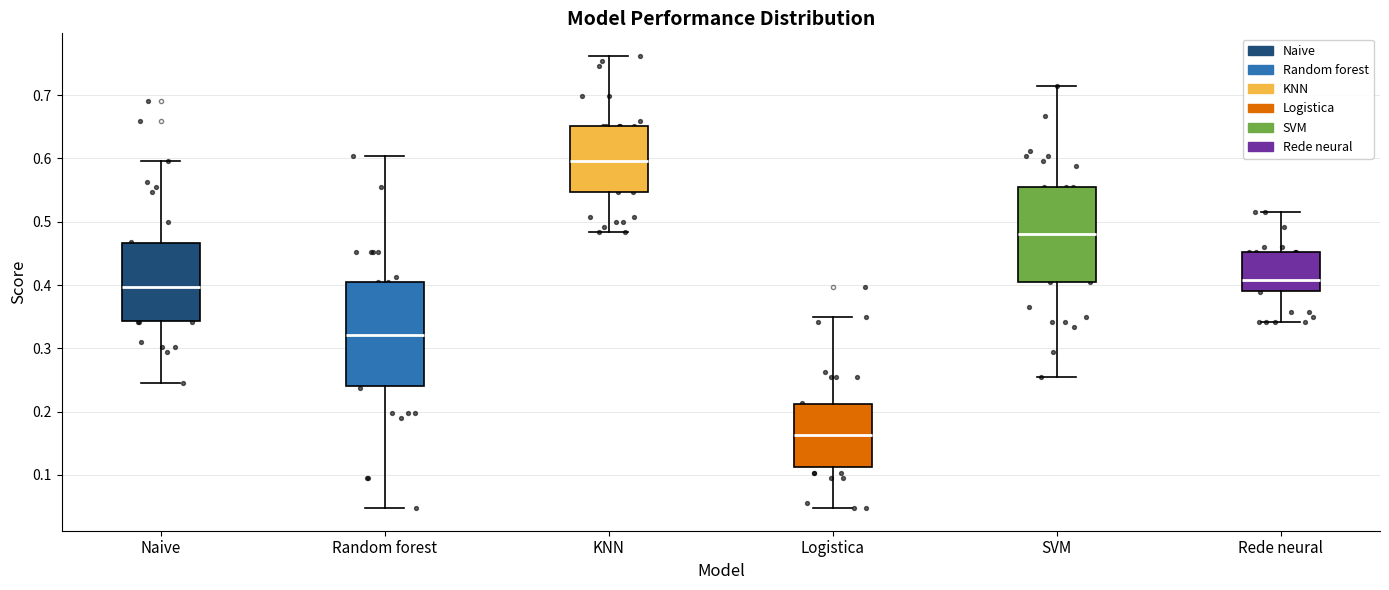

Reading left to right, transcribe this box plot: for each box, give where its median line is, the range the box spans, and where its two whiskers end, as read against the y-axis. The values are not printed on the chart, so give them approximately, as read against the axis.

Naive: median 0.40, box 0.34 to 0.47, whiskers 0.25 to 0.60
Random forest: median 0.32, box 0.24 to 0.40, whiskers 0.05 to 0.60
KNN: median 0.60, box 0.55 to 0.65, whiskers 0.48 to 0.76
Logistica: median 0.16, box 0.11 to 0.21, whiskers 0.05 to 0.35
SVM: median 0.48, box 0.40 to 0.56, whiskers 0.25 to 0.71
Rede neural: median 0.41, box 0.39 to 0.45, whiskers 0.34 to 0.52